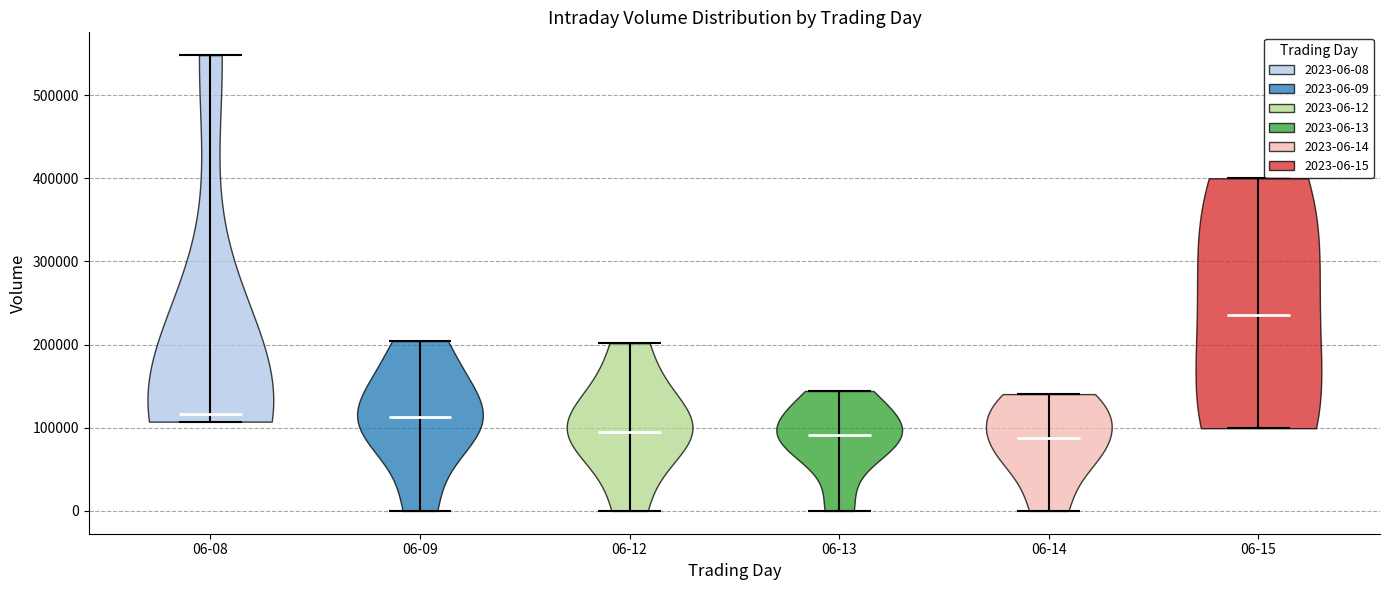

What is the highest point the violin for 06-13 reaches on the y-axis? The values are not printed on the chart, so give them approximately, as read against the axis.

140000